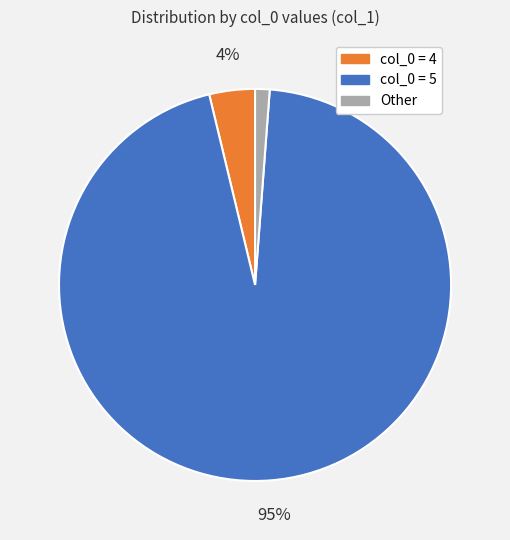

To the nearest percent, what is the average slice percentage?

33%